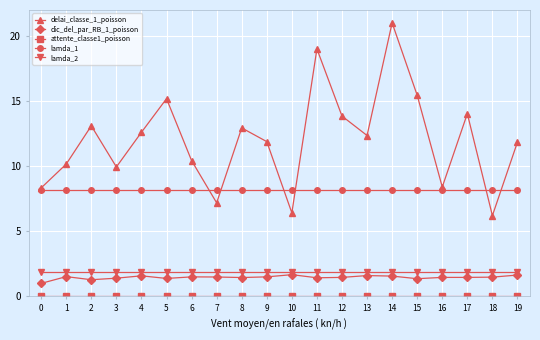

True or false: lamda_1 and dic_del_par_RB_1_poisson intersect in this chart.

False